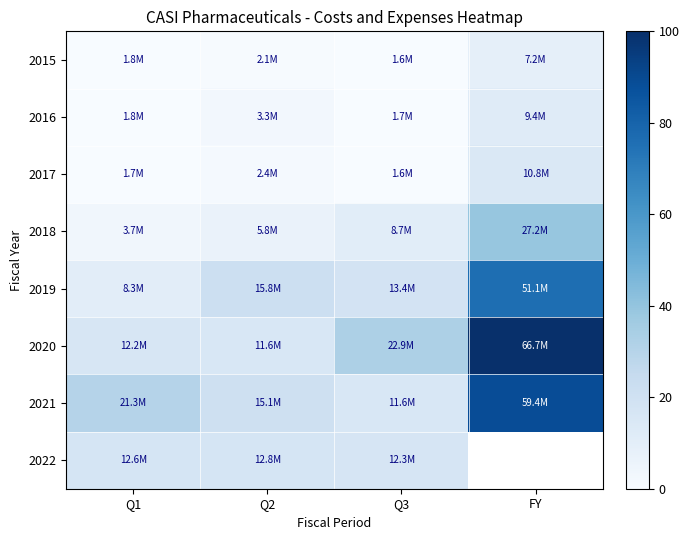

Which series has the widest spread of values?

2020